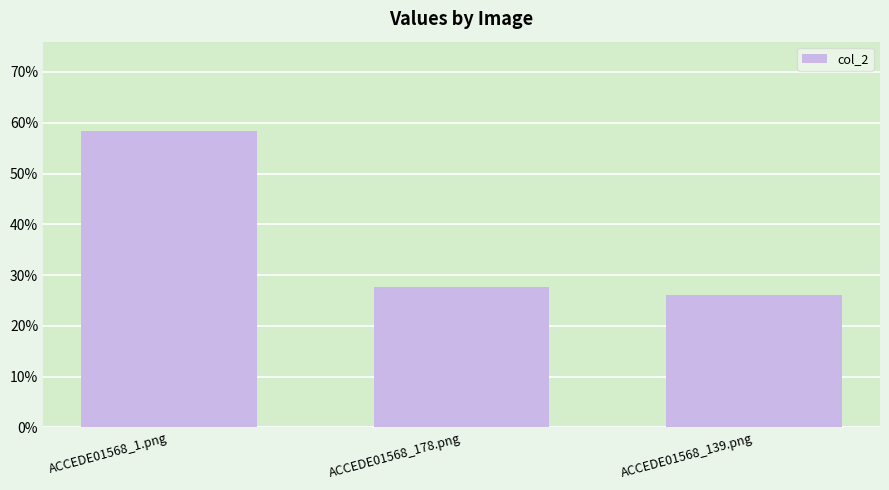

Does the chart contain any negative values?

No